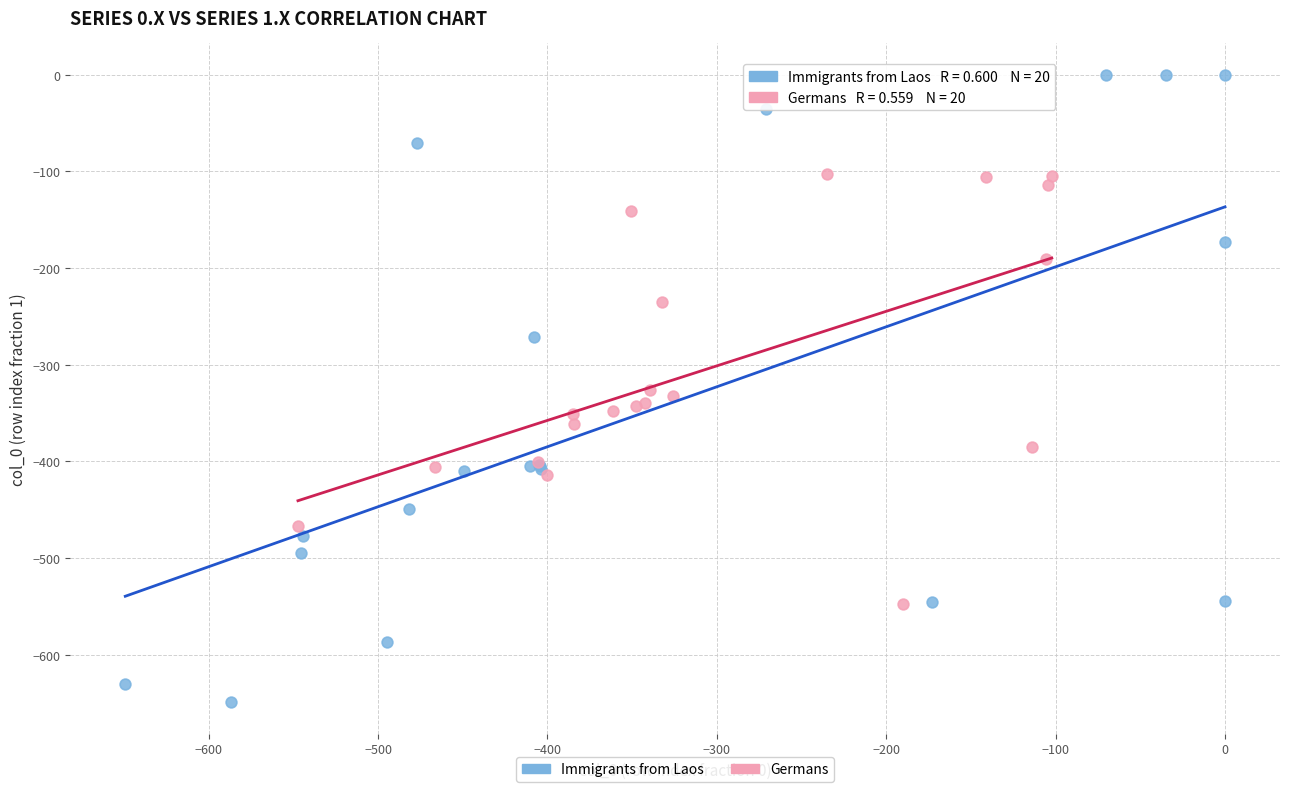

Which series reaches the maximum Y coordinate?

Immigrants from Laos